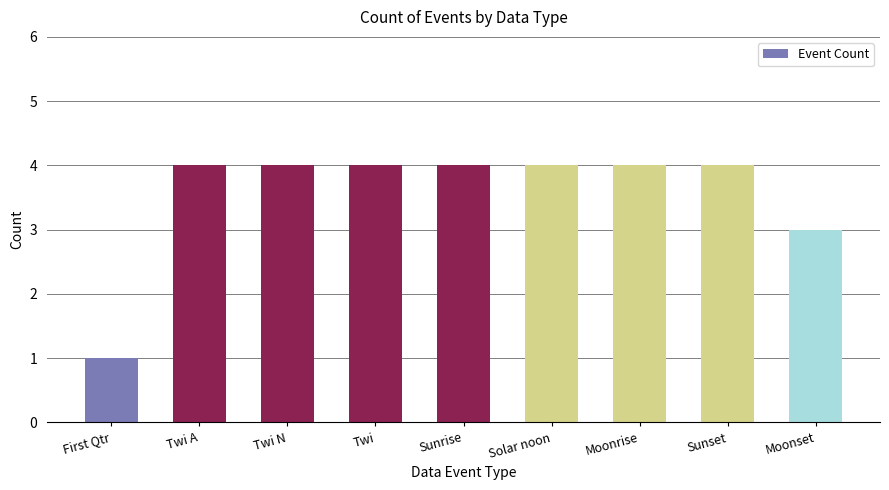

What is the label of the 7th bar from the left?

Moonrise